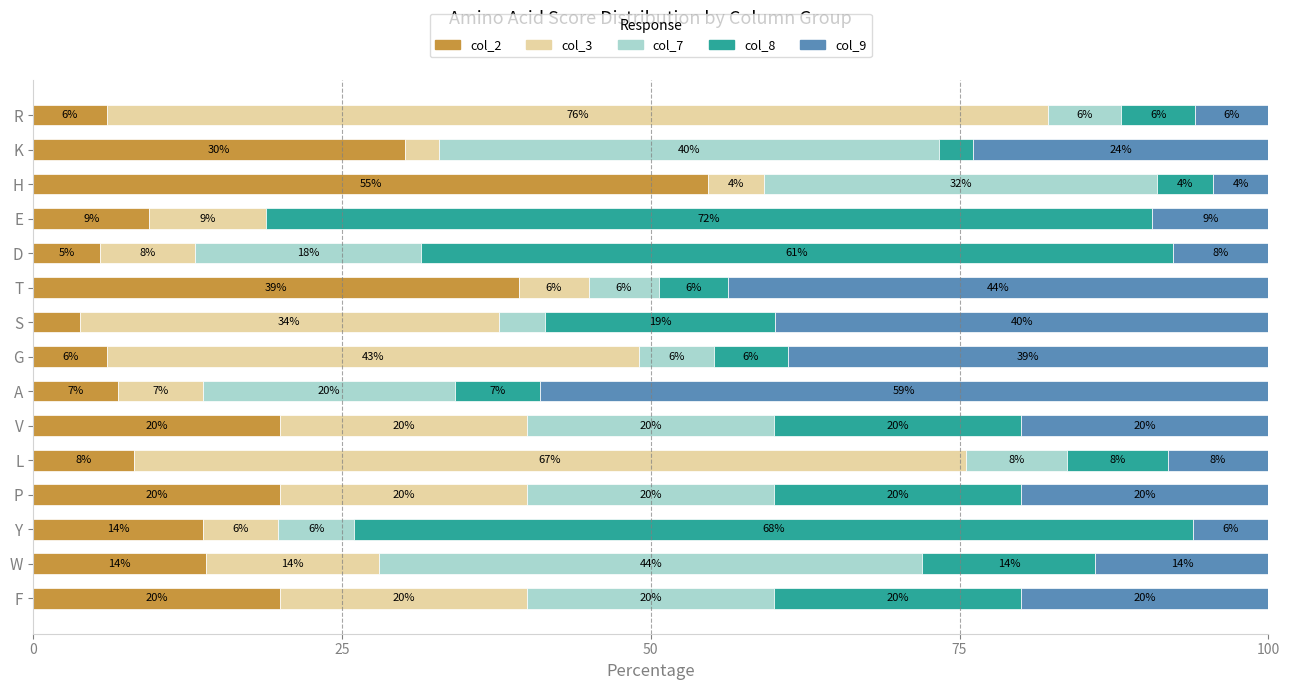

Where is col_2 nearest to the value 29?

K